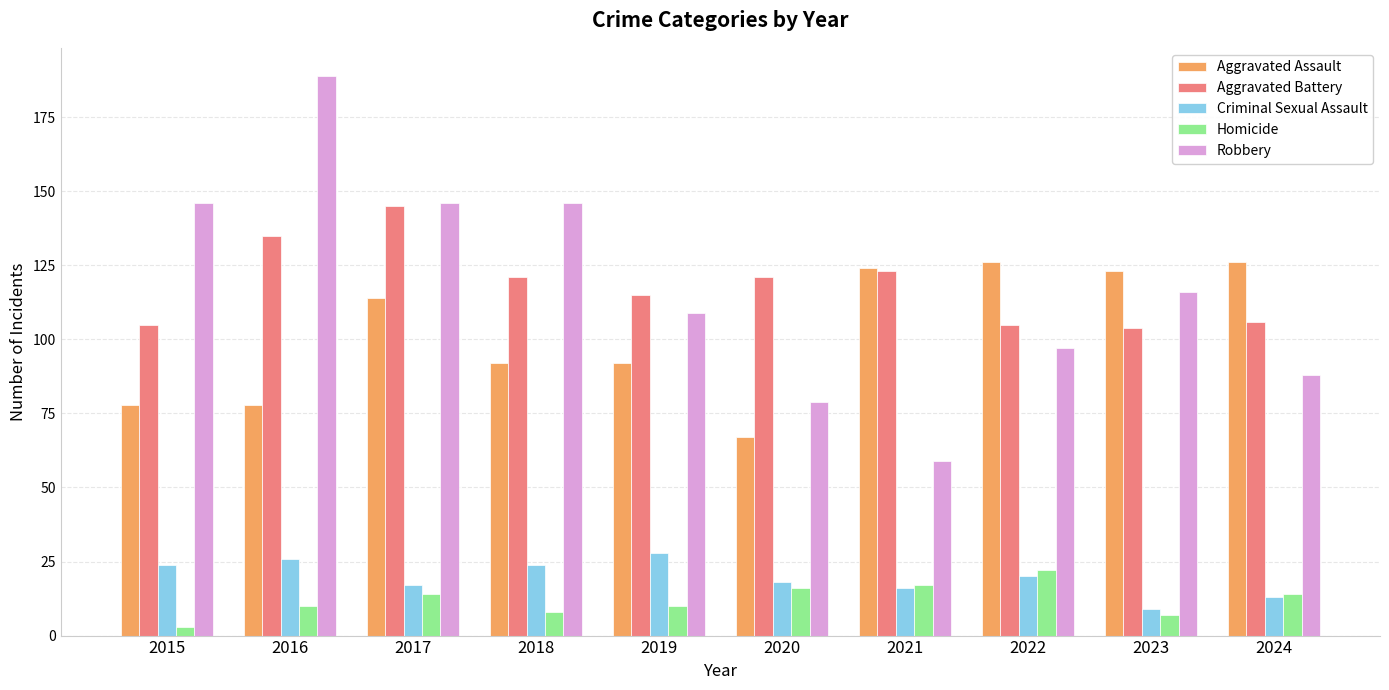

Which series has the largest range (max minus min)?

Robbery